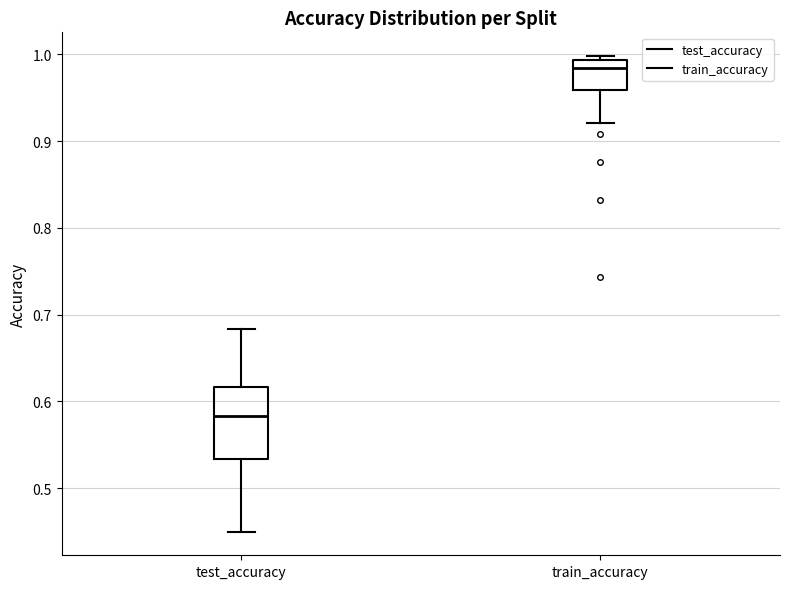

Reading left to right, transcribe this box plot: for each box, give where its median line is, the range the box spans, and where its two whiskers end, as read against the y-axis. The values are not printed on the chart, so give them approximately, as read against the axis.

test_accuracy: median 0.58, box 0.53 to 0.62, whiskers 0.45 to 0.68
train_accuracy: median 0.98, box 0.96 to 0.99, whiskers 0.92 to 1.00